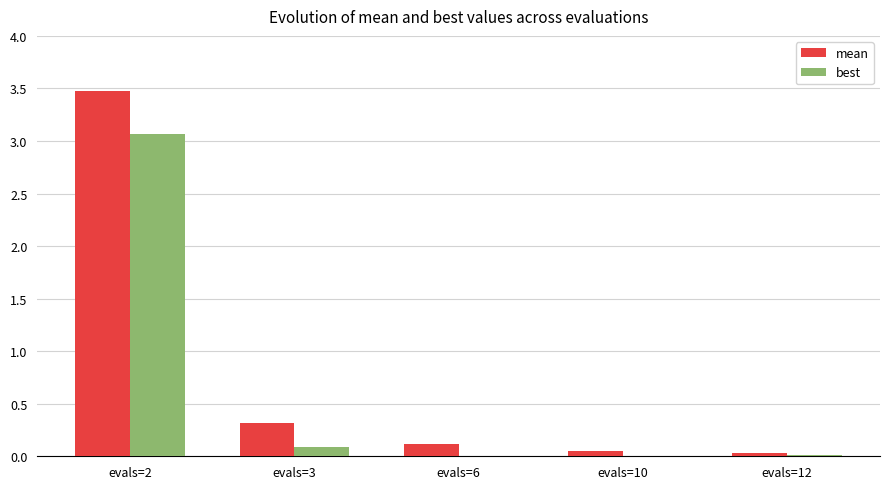

At which label does best reach its peak?

evals=2